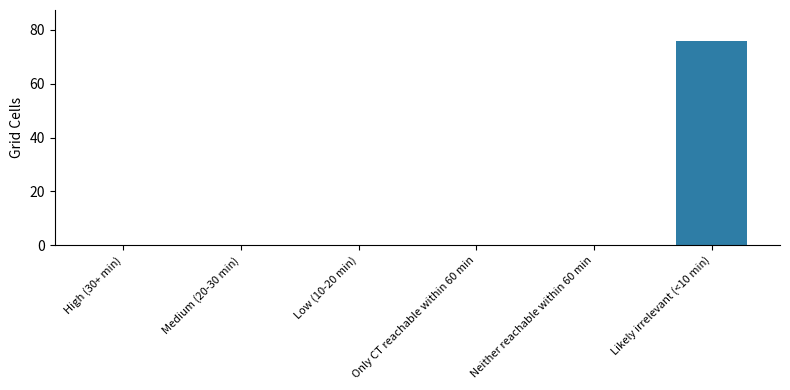

Does the chart contain stacked bars?

No